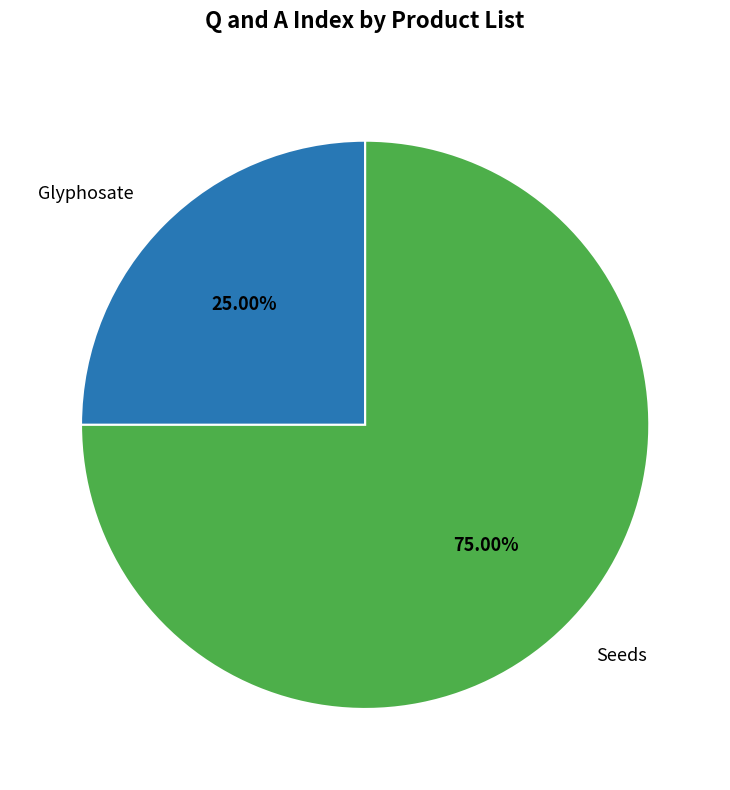

Does any single category account for the majority?

Yes